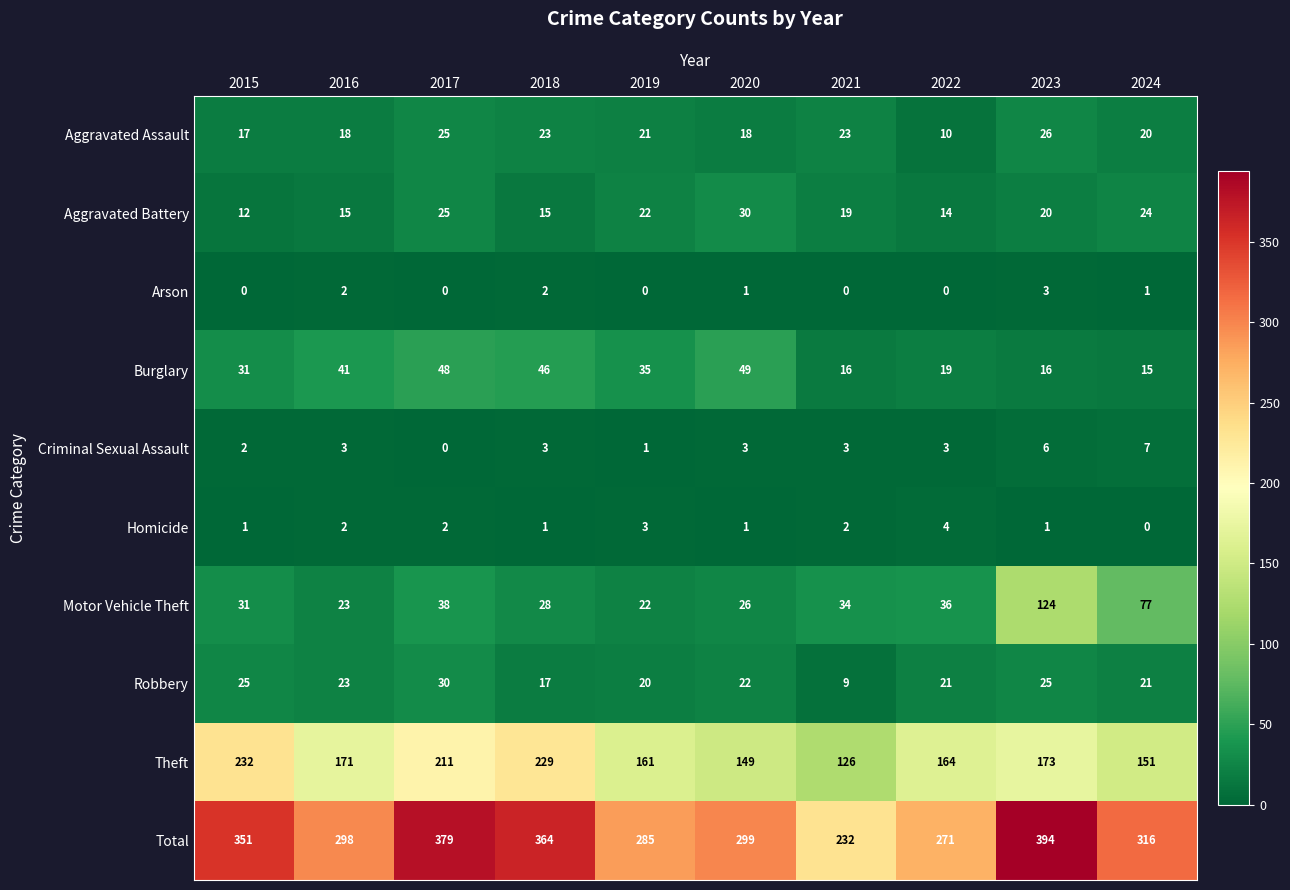

At which category is the sum across all series the highest?

2023